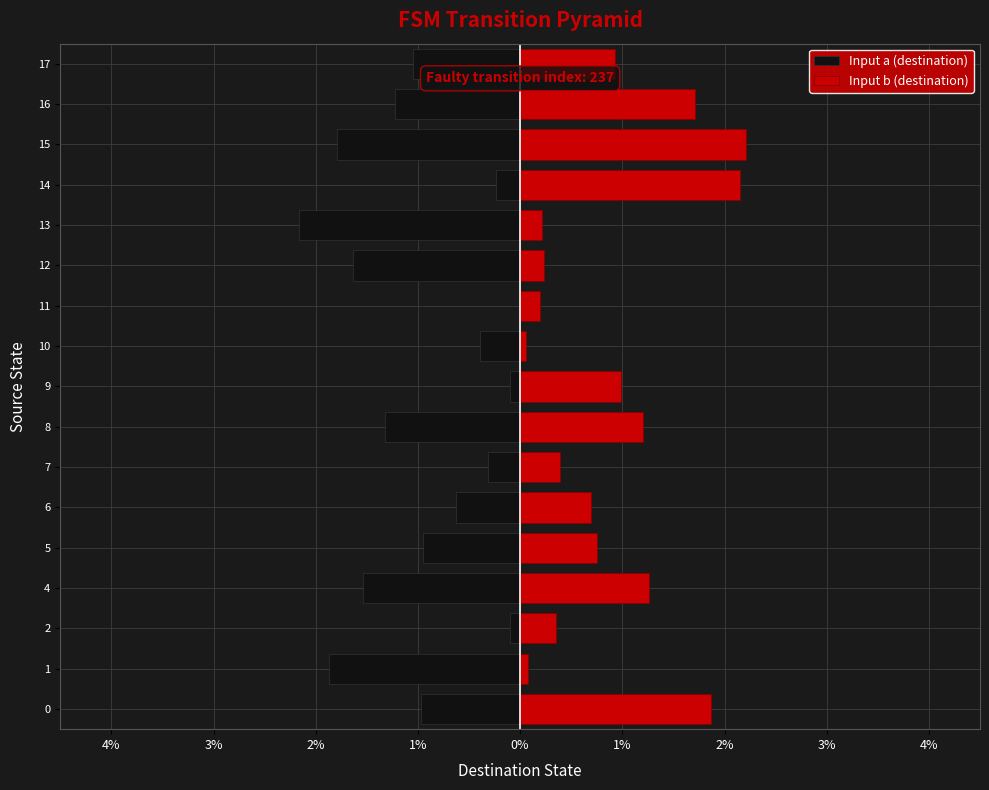

What is the value of the Input b (destination) bar at the 6th from the left?

0.7